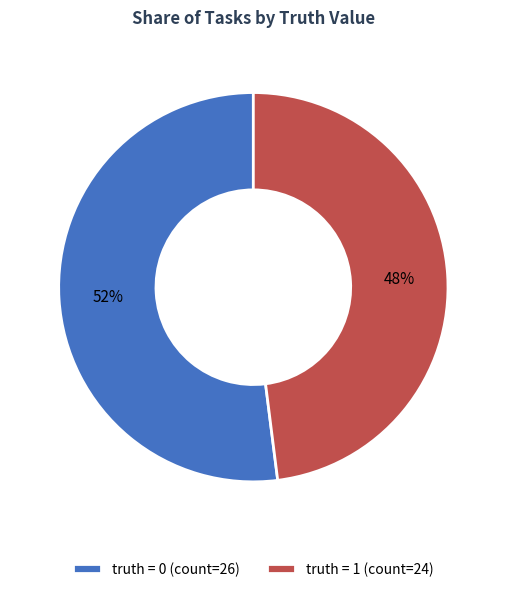

To the nearest percent, what is the difference between the truth = 1 (count=24) and truth = 0 (count=26) slice percentages?

4%